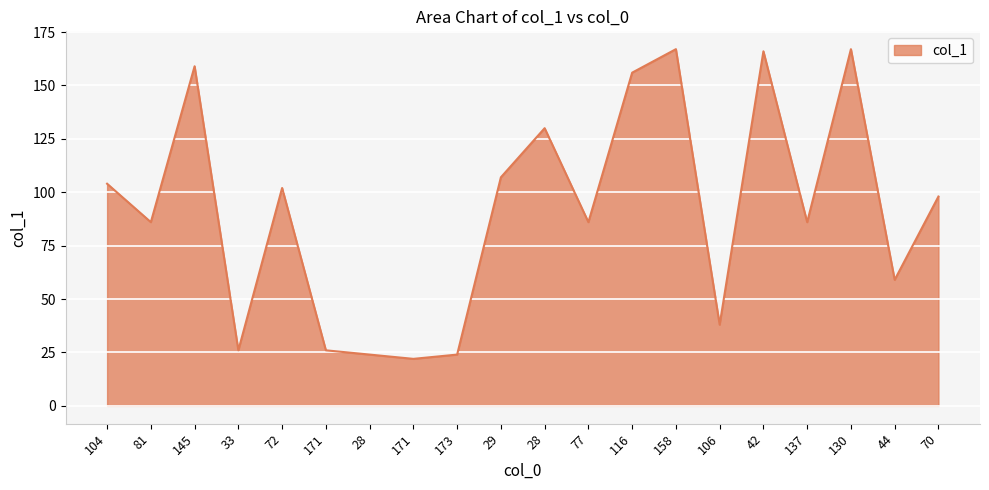

Does the chart have visible grid lines?

Yes